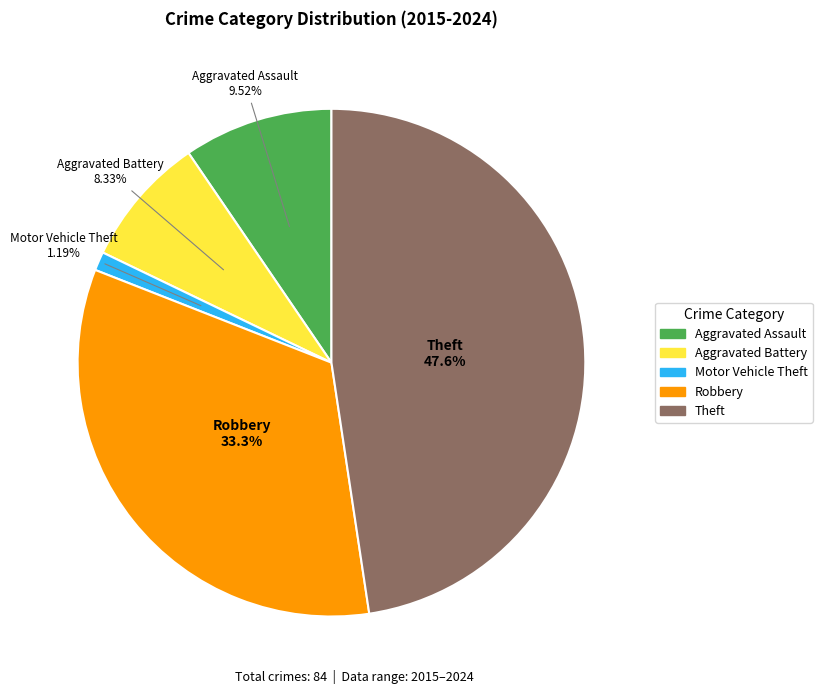

To the nearest percent, what is the average slice percentage?

20%